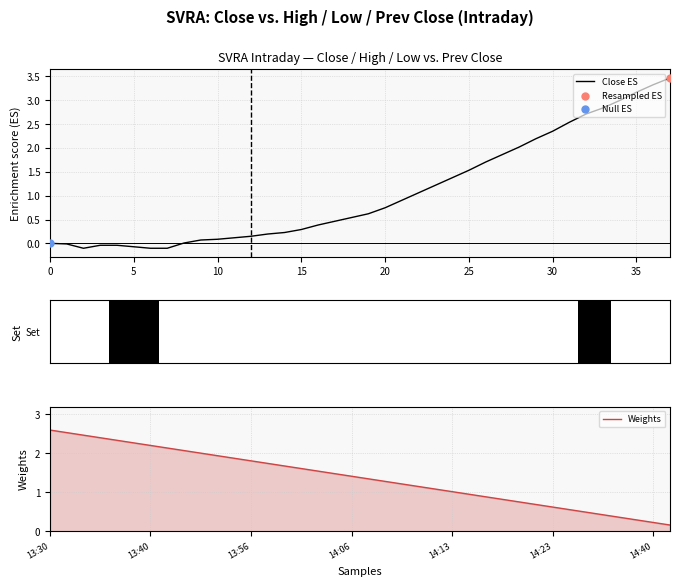

Which series contains the highest Y value?

Close ES